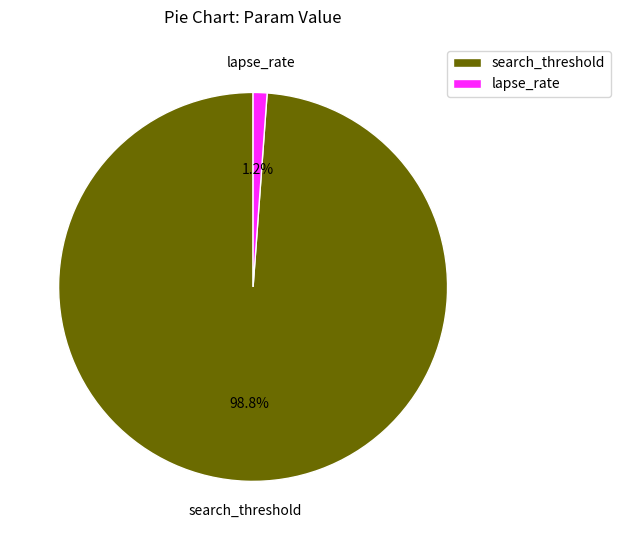

How many segments does this pie chart have?

2